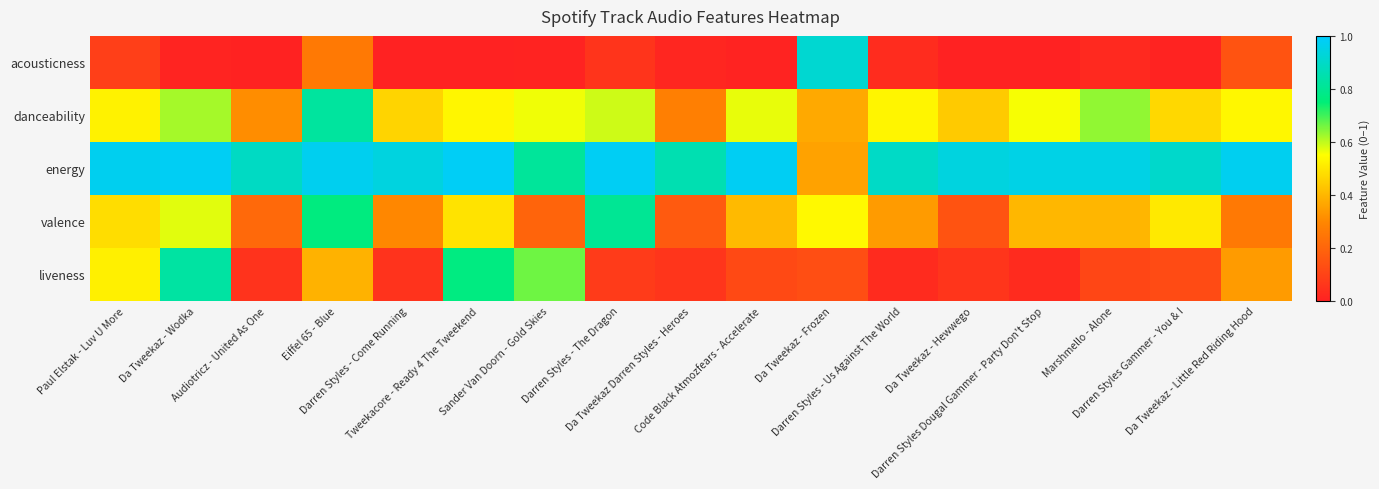

Between Audiotricz - United As One and Darren Styles - Come Running, which is larger?

Audiotricz - United As One